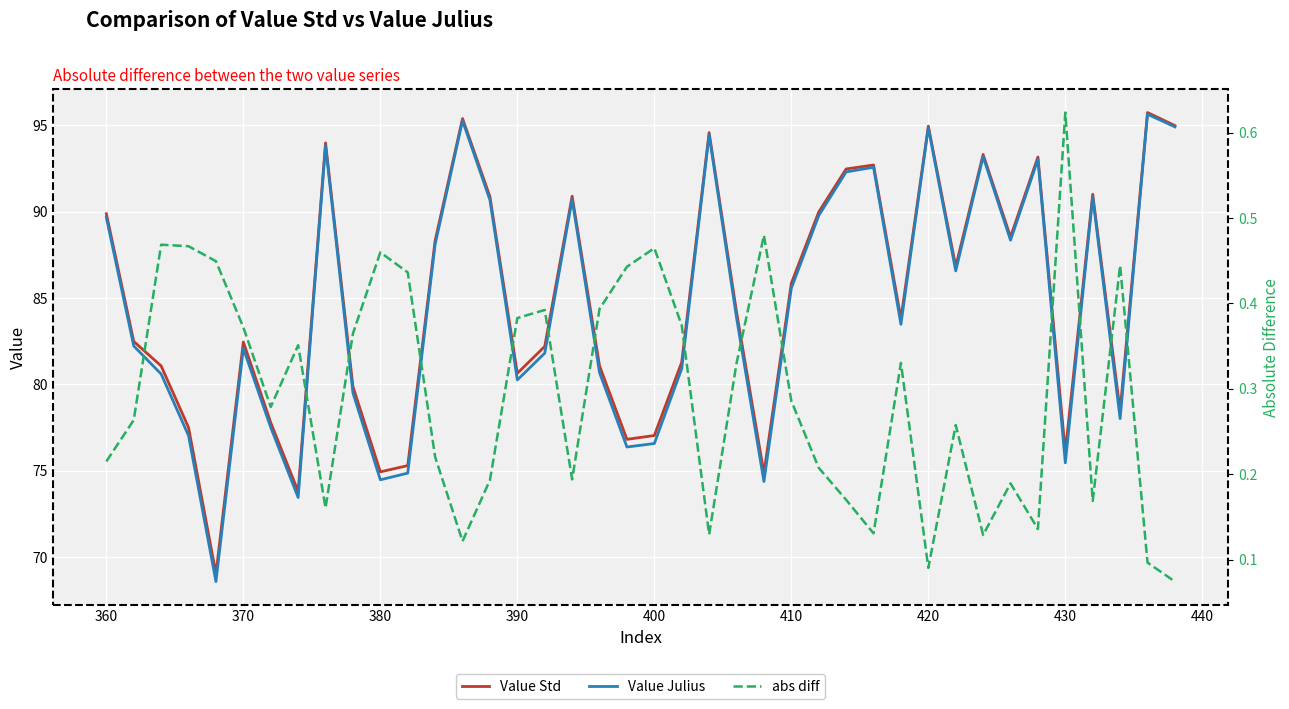

Where does the Value Julius series first go above 83?

360